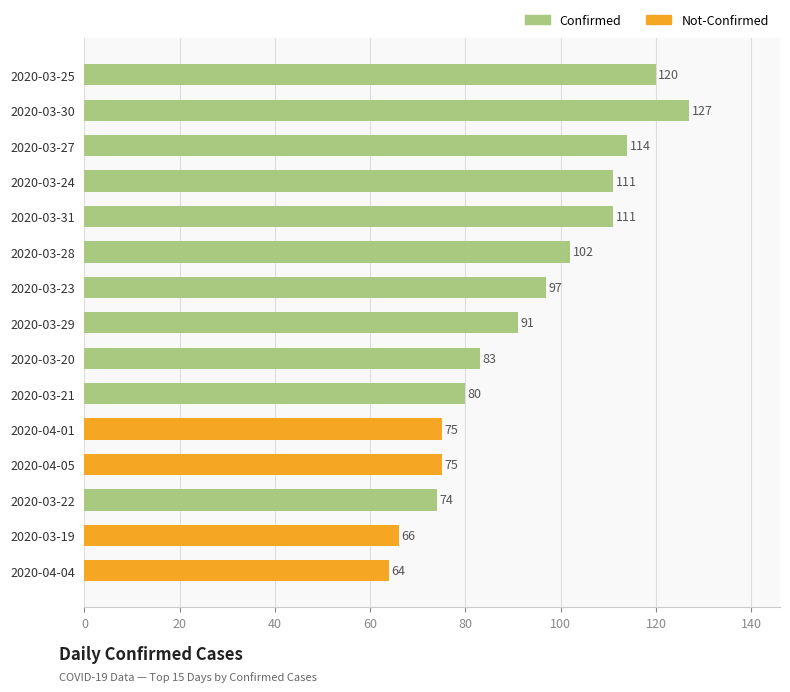

What is the difference between the second highest and second lowest values?

54